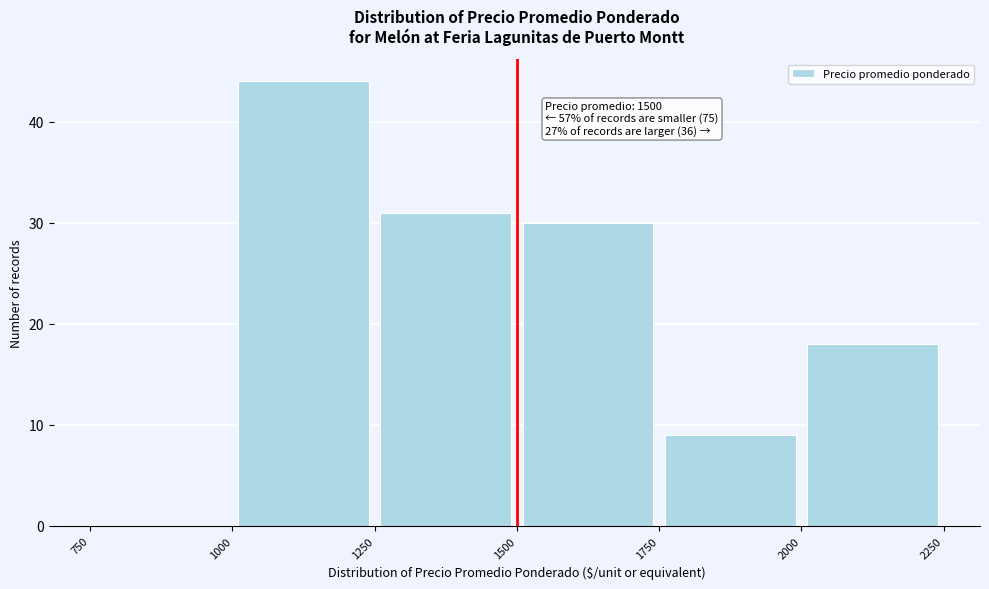

Over which range of the x-axis is the bar tallest?

1000 to 1250